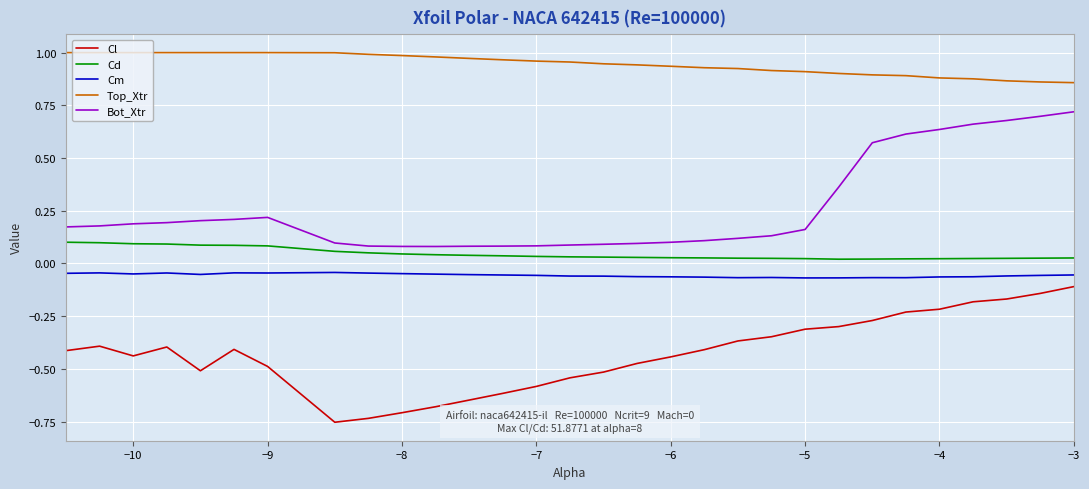

Rank the series by their maximum value, from lowest to highest.

Cl, Cm, Cd, Bot_Xtr, Top_Xtr